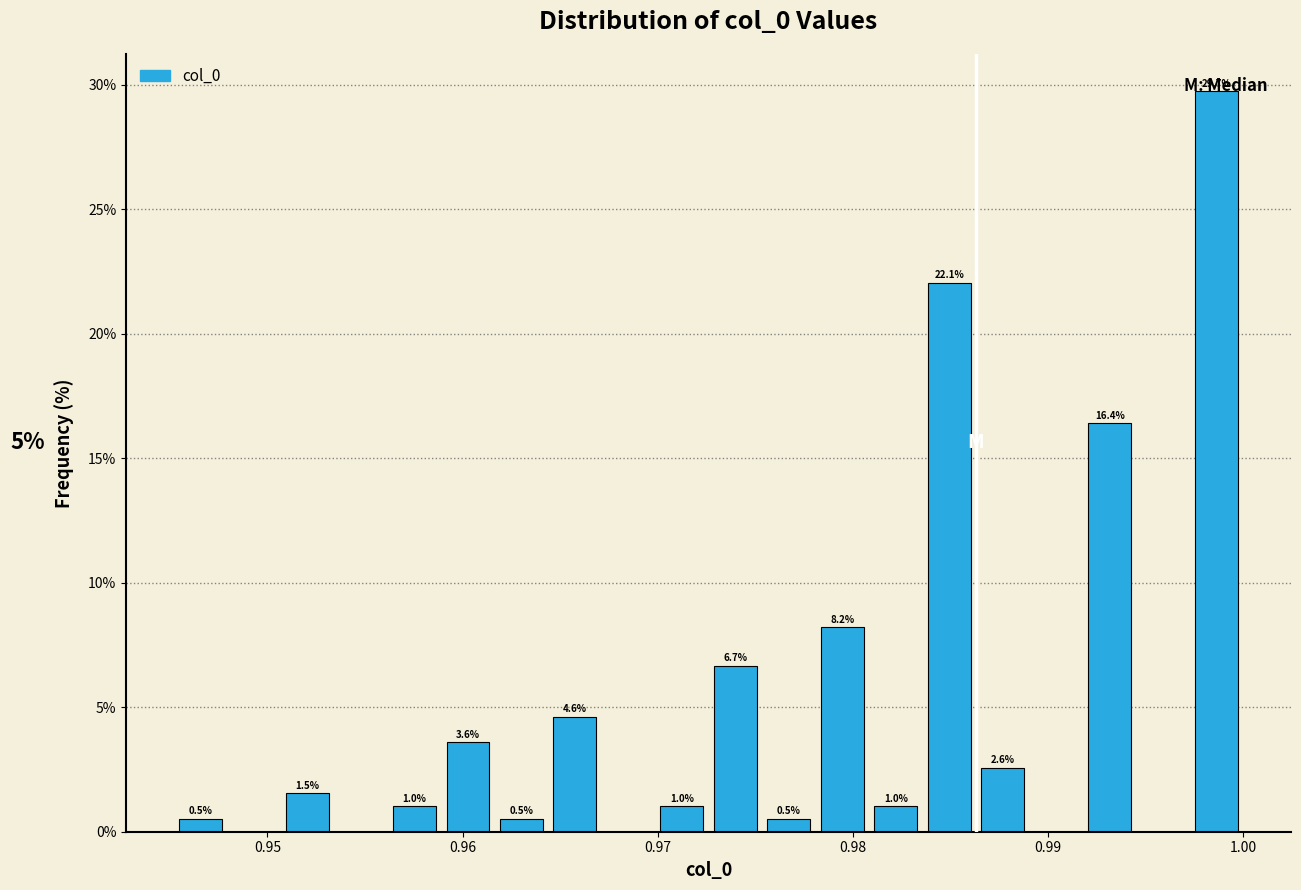

Read against the x-axis, roughly where is the centre of the tallest bar?

0.999